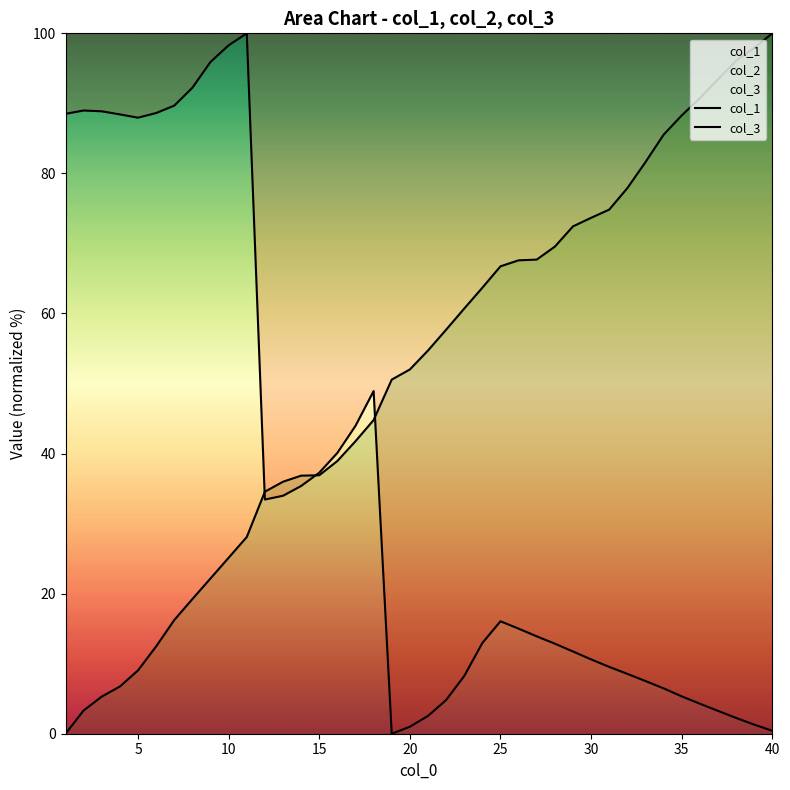

Rank the series at 5 from highest to lowest value.

col_1, col_3